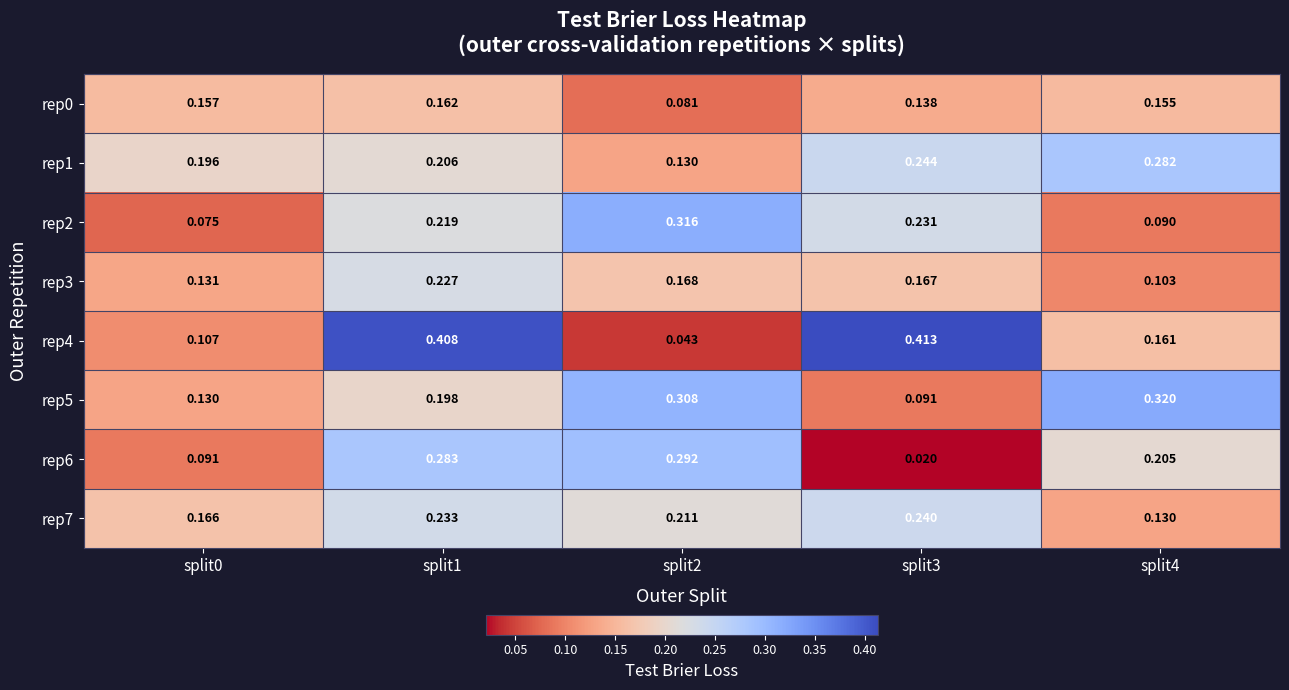

Is the value of rep5 at split2 greater than the value of rep6 at split2?

Yes